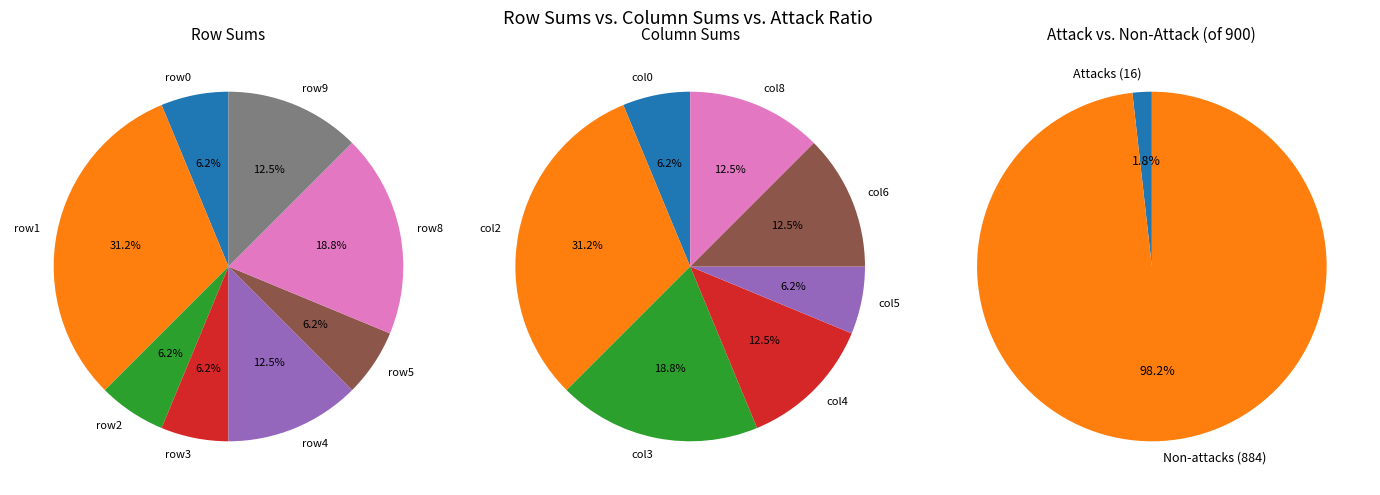

What percentage is NOT represented by 2?

93.8%